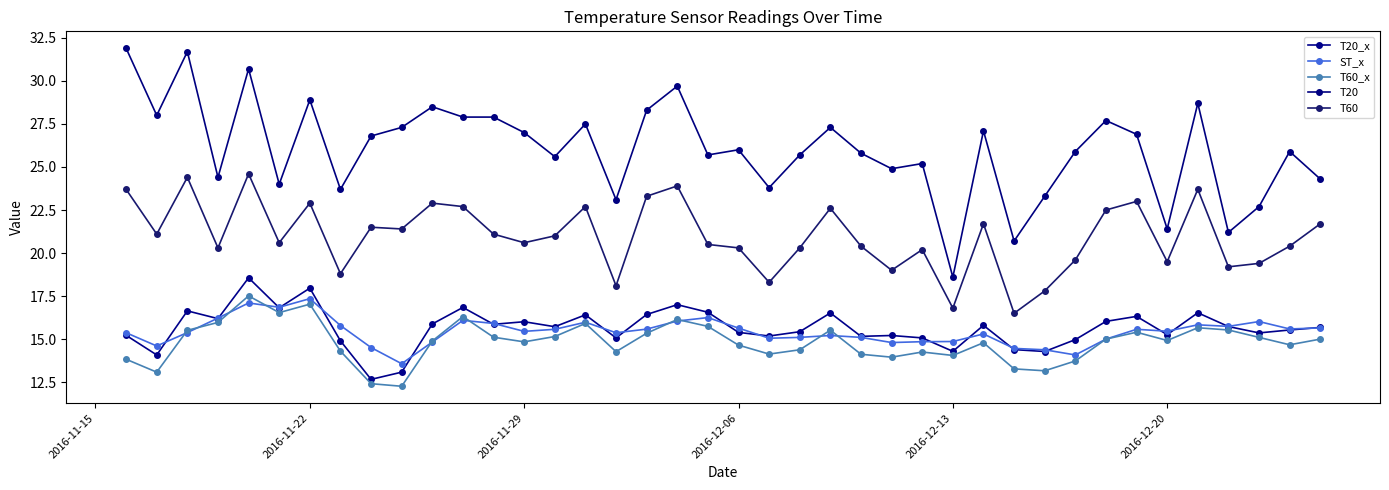

What is the difference between the second highest and second lowest values in the ST_x series?

3.0